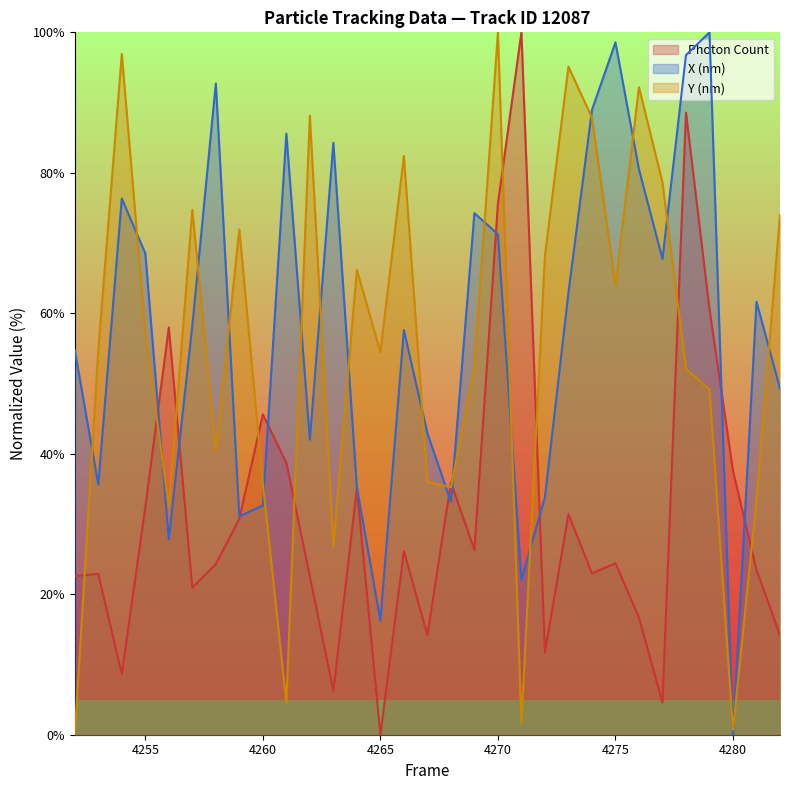

Which category has the highest value in the Y (nm) series?

4270